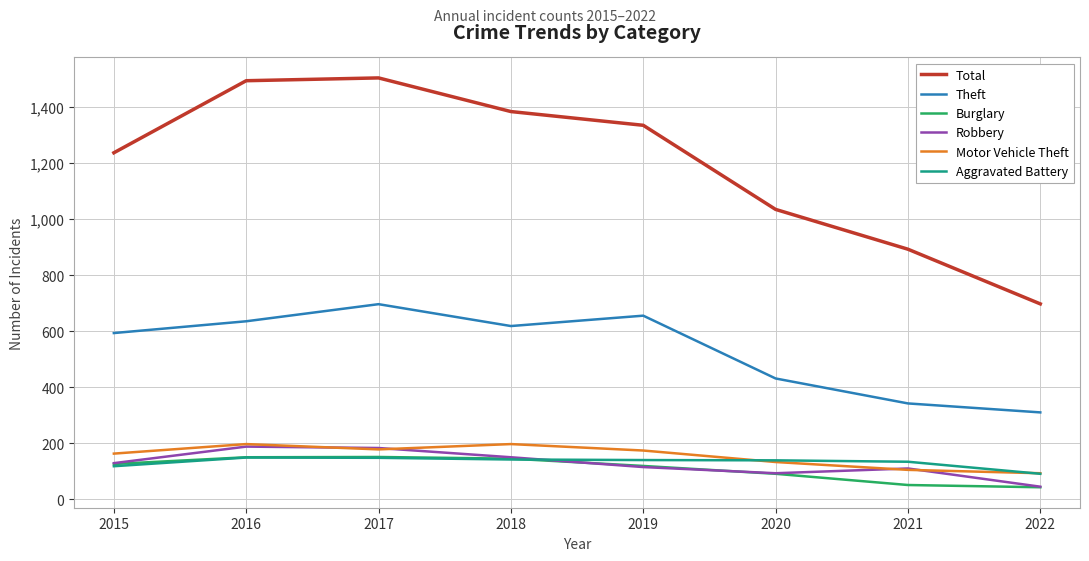

What is the maximum value for Burglary?

151